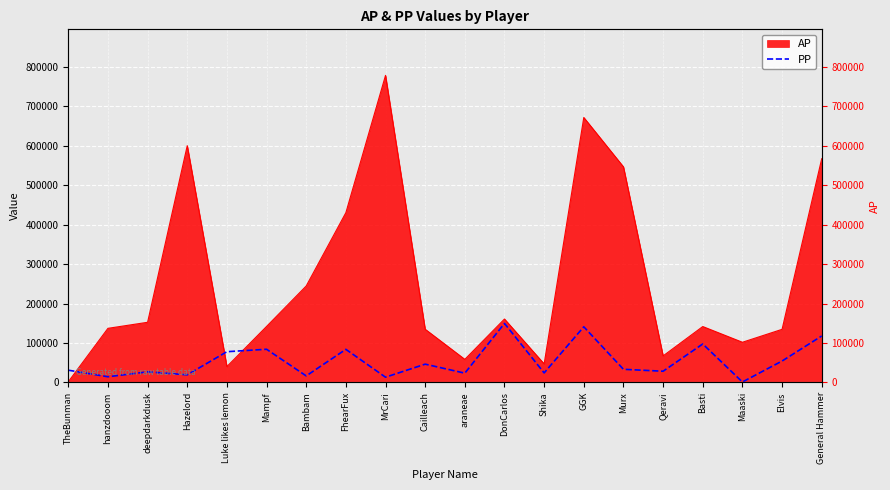

How many lines are shown in the chart?

1